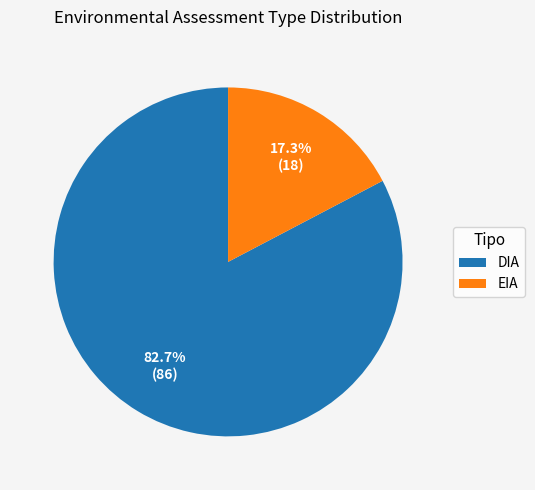

Is it true that DIA is 77% of the pie?

False